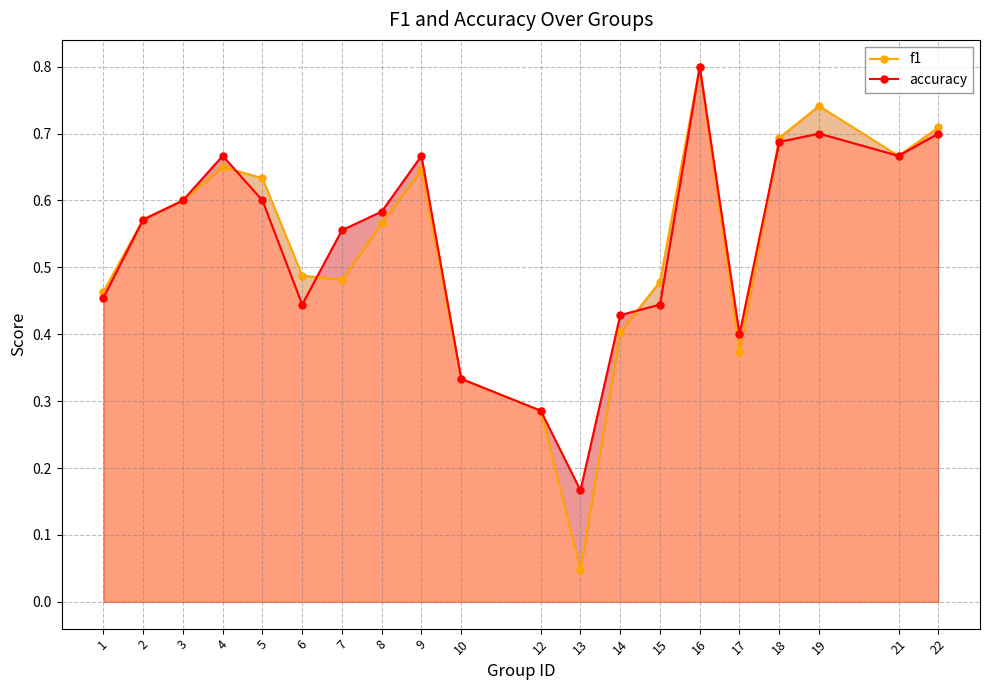

How many times do accuracy and f1 cross each other?

4